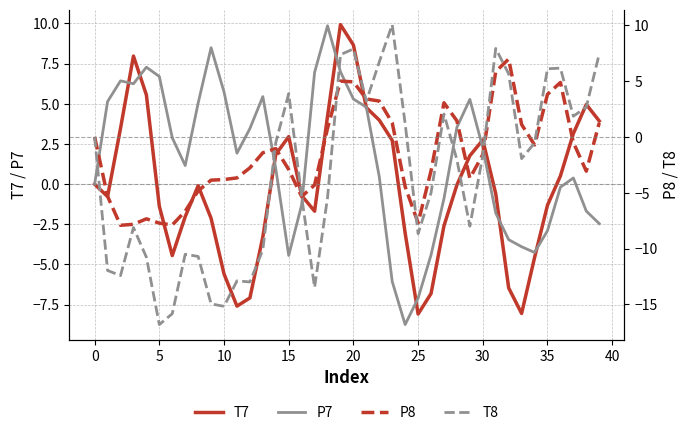

Which category has the highest value in the T7 series?

19